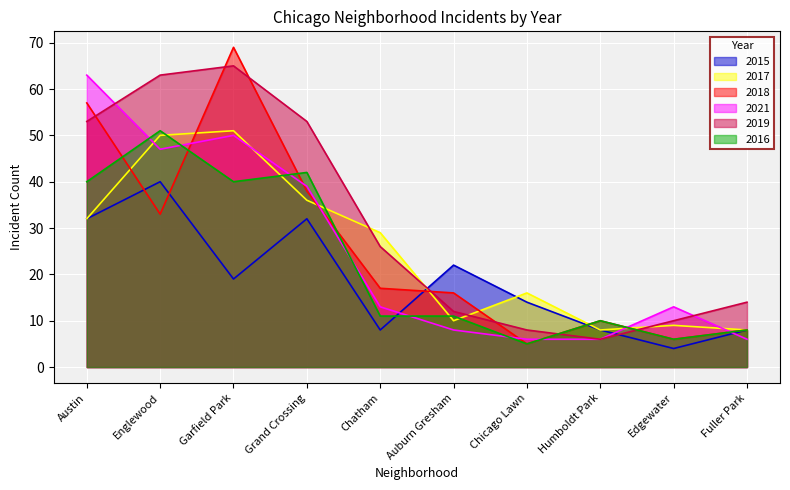

At how many categories does at least one series exceed 32?

4